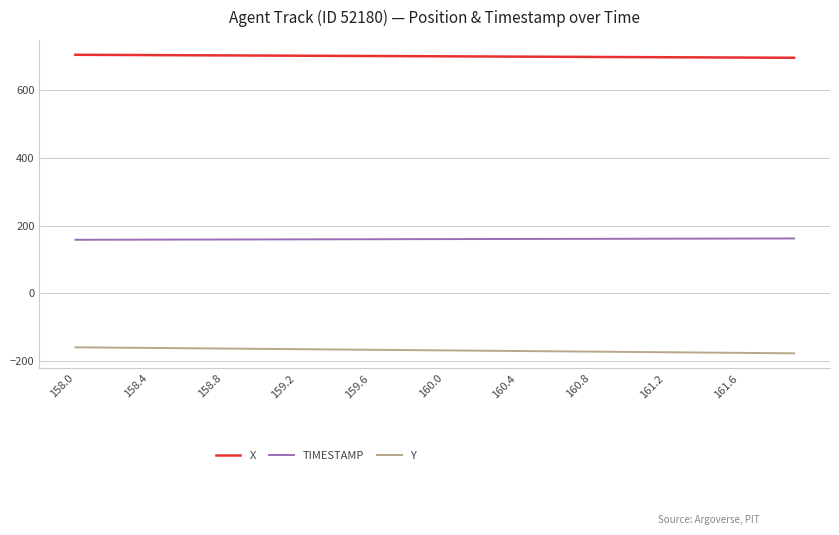

True or false: X and TIMESTAMP cross at least once.

False